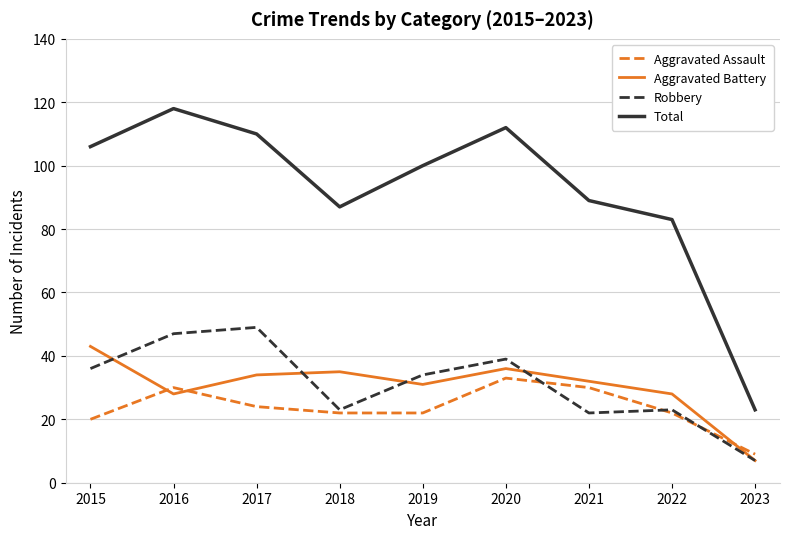

What is the difference between the second highest and second lowest values in the Robbery series?

25